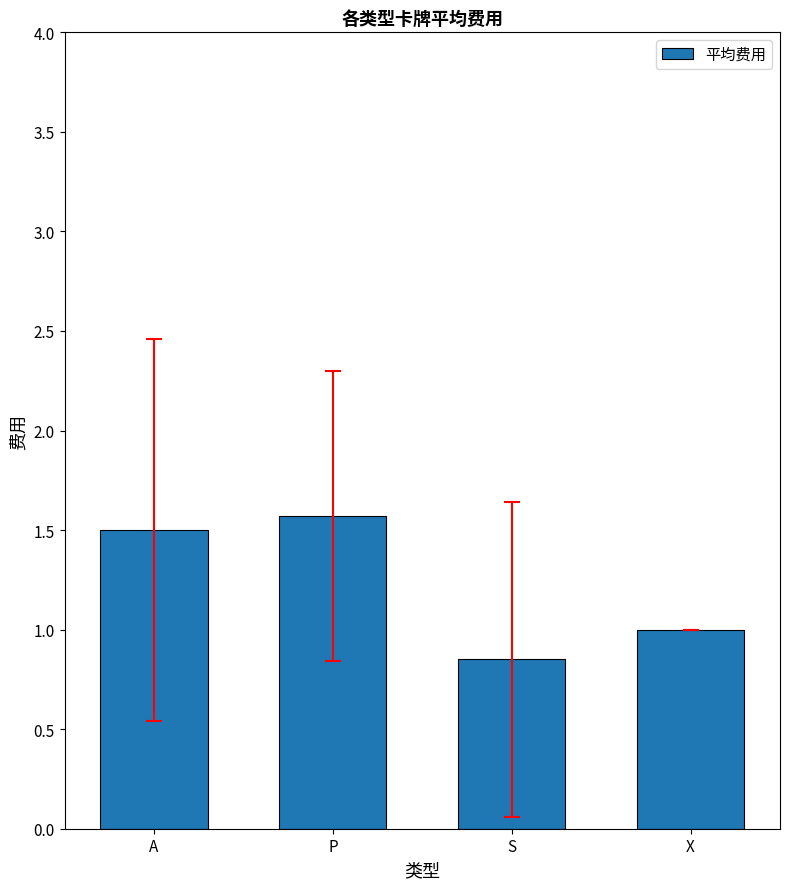

What is the sum of all values?

4.9